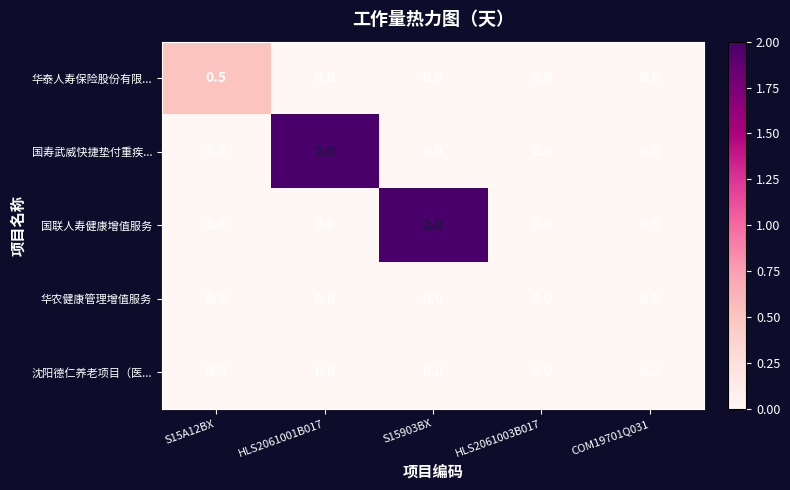

What is the sum of the 国寿武威快捷垫付重疾... values at HLS2061001B017 and S15903BX?

2.0